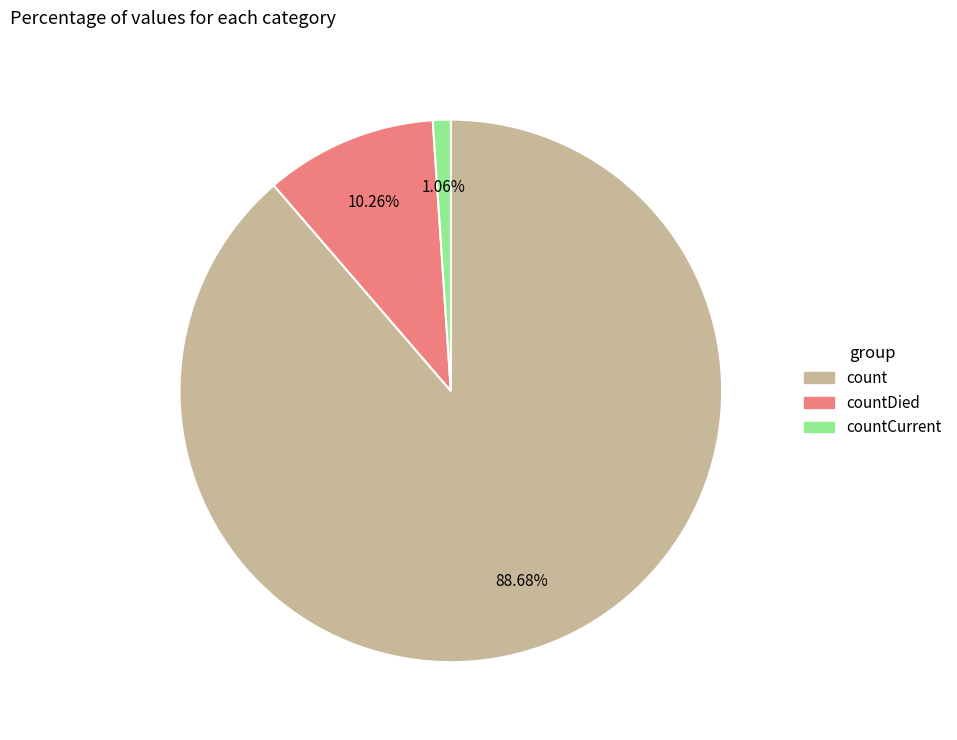

Is there any slice that represents more than half of the pie?

Yes